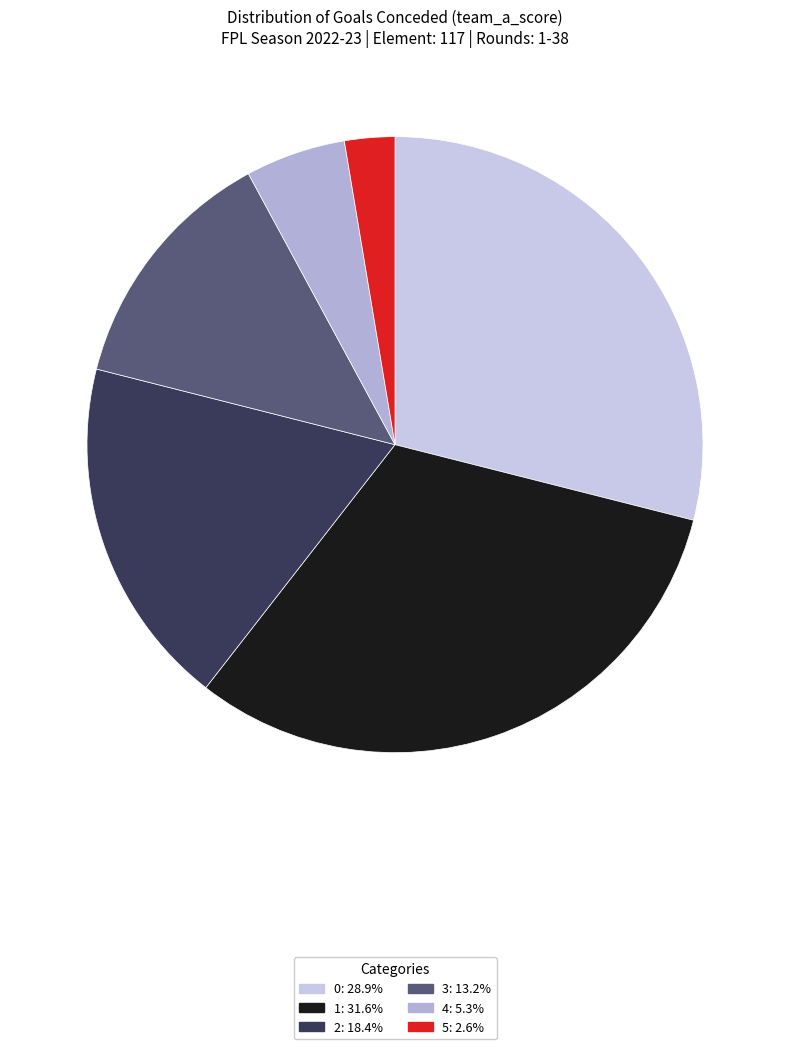

Is there any slice that represents more than half of the pie?

No